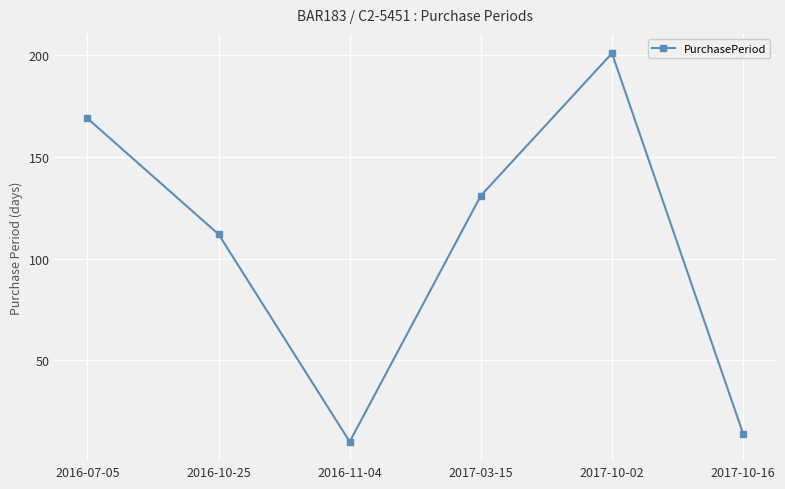

What is the value of the 3rd point from the left?

10